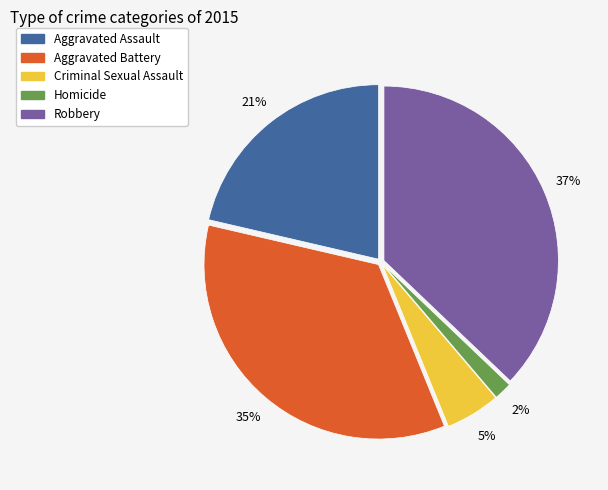

Which slice is the largest?

Robbery